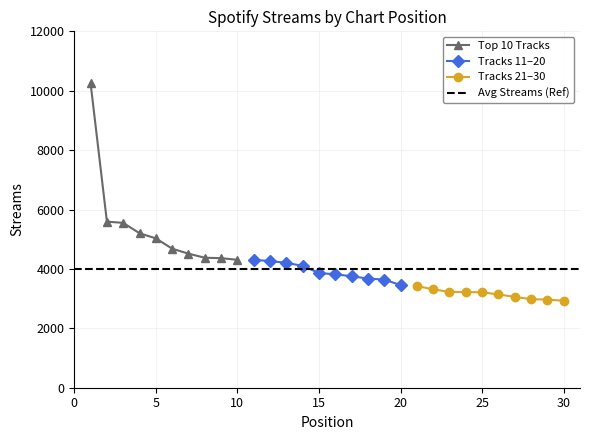

True or false: Tracks 21-30 and Top 10 Tracks intersect in this chart.

False